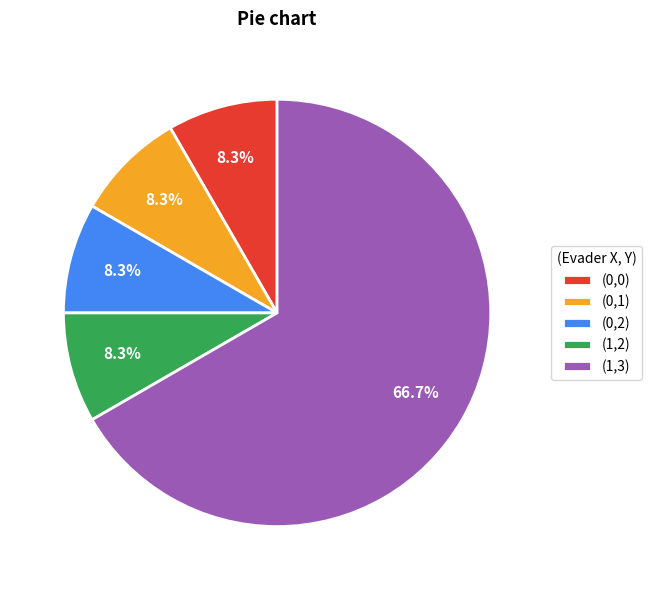

Does (1,2) represent more than half of the total?

No